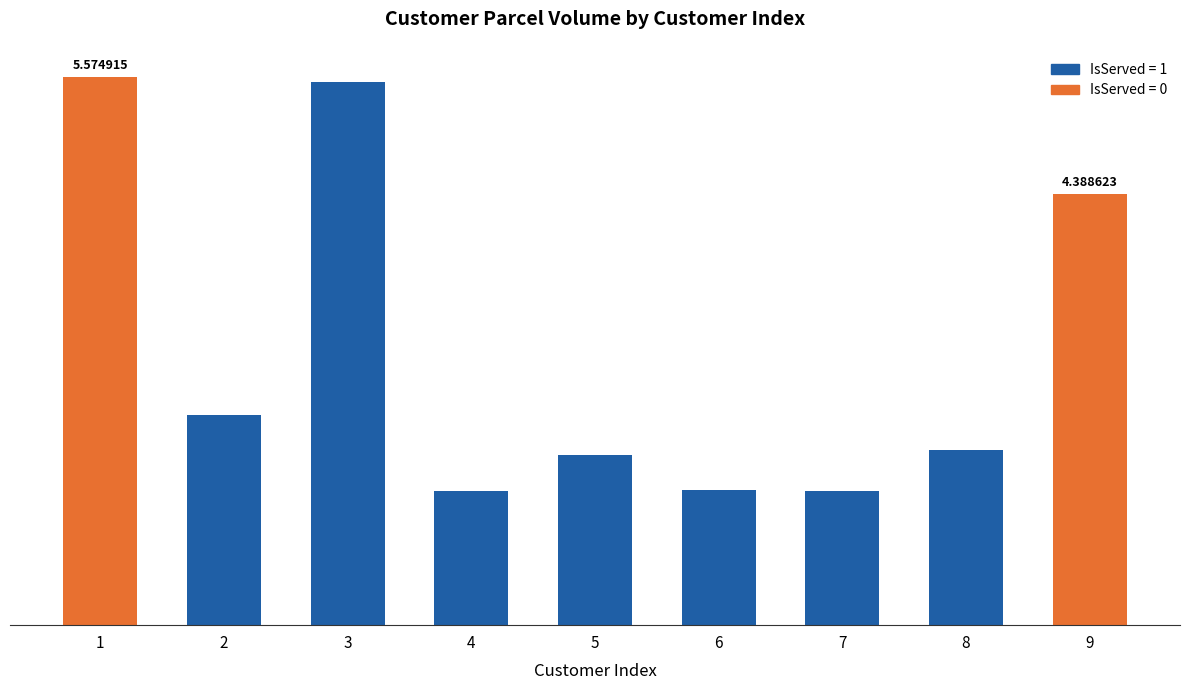

Reading left to right, list all the values displayed in this chart.

5.6	2.1	5.5	1.4	1.7	1.4	1.4	1.8	4.4